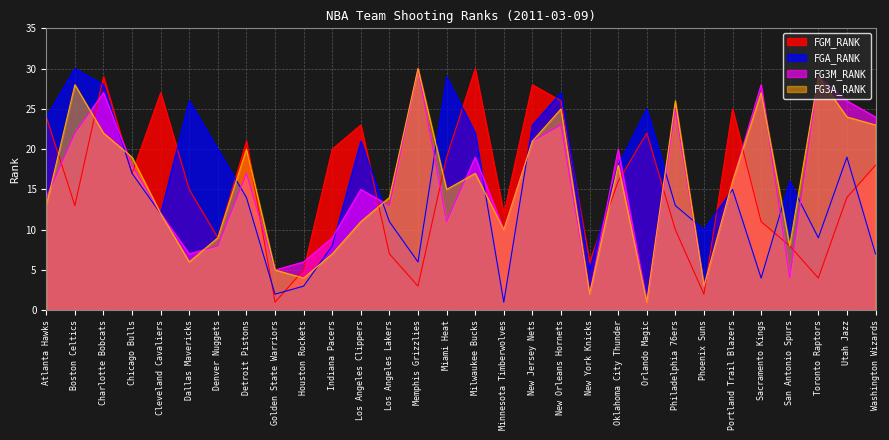

What is the difference between the second highest and minimum values in the FG3A_RANK series?

28